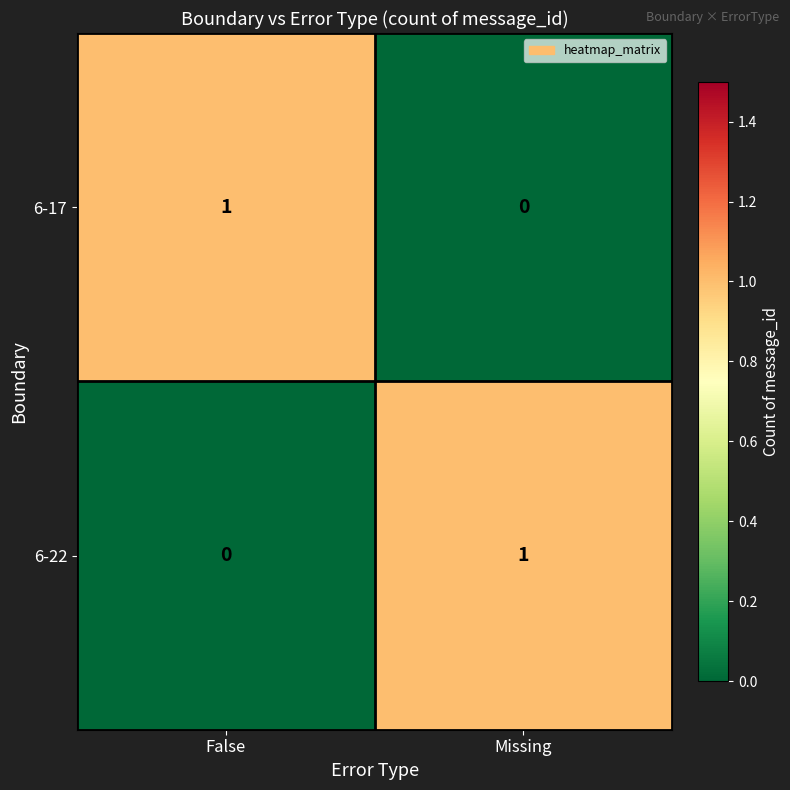

Reading left to right, what are all the values shown in this chart?

6-17: 1	0
6-22: 0	1